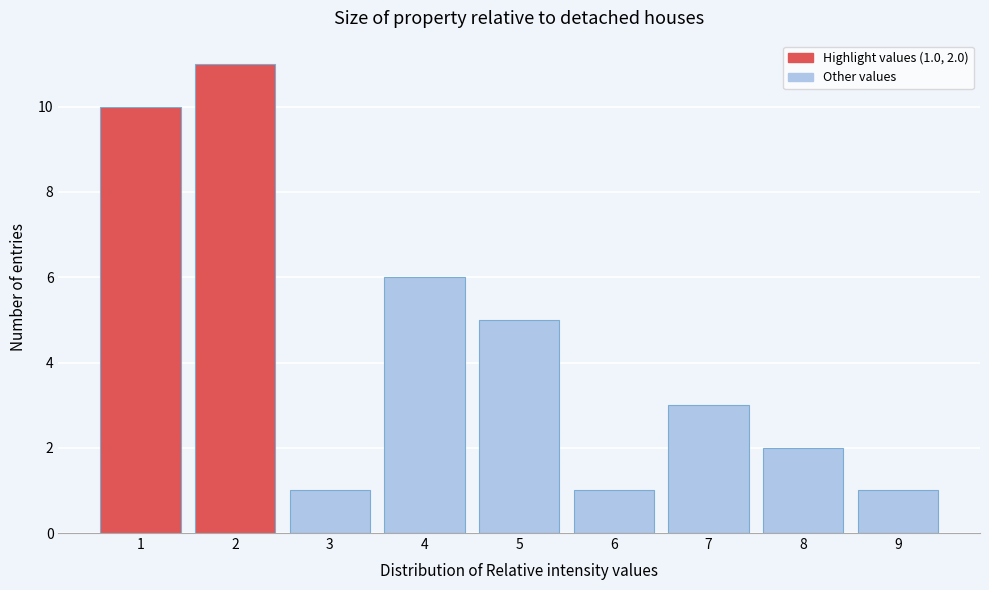

Reading right to left, list all the values displayed in this chart.

1	2	3	1	5	6	1	11	10